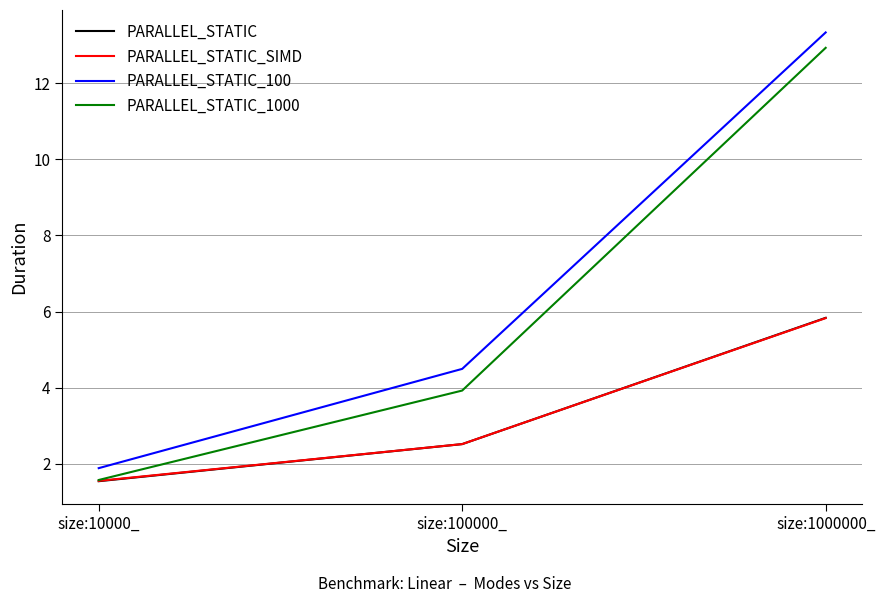

How many values in the PARALLEL_STATIC_100 series exceed 4?

2